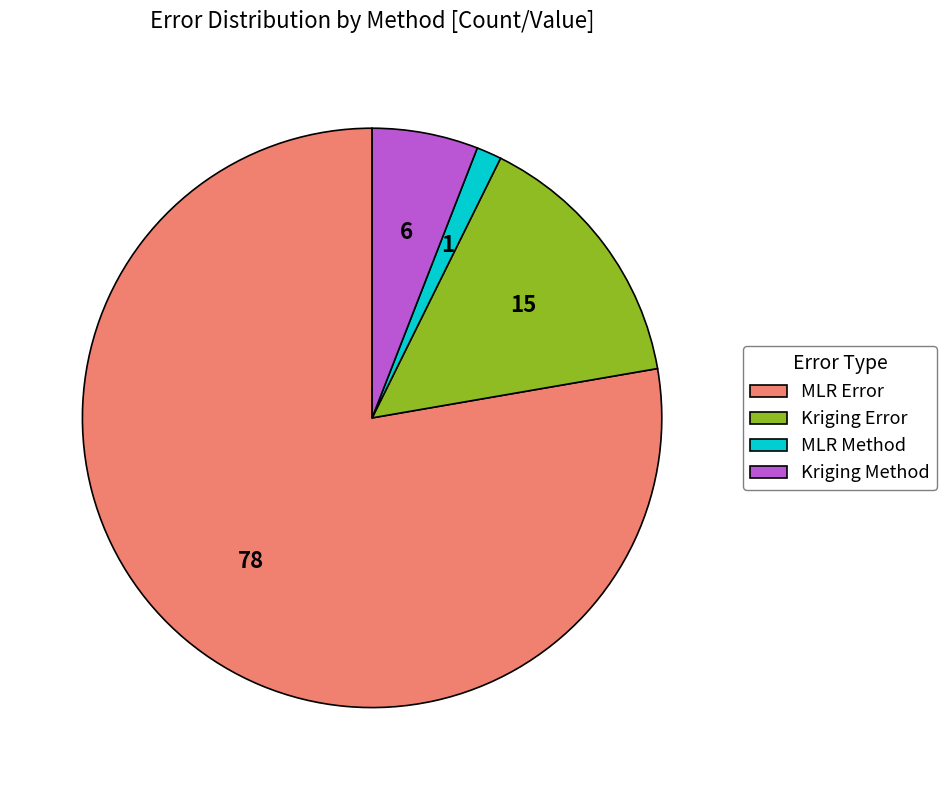

Between MLR Method and Kriging Method, which is larger?

Kriging Method